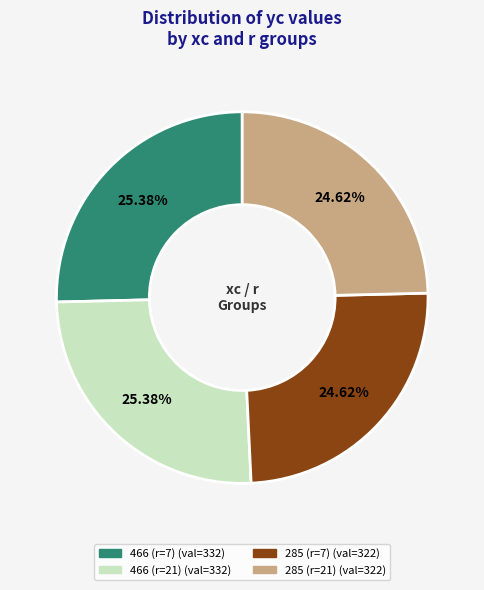

To the nearest percent, what is the average slice percentage?

25%